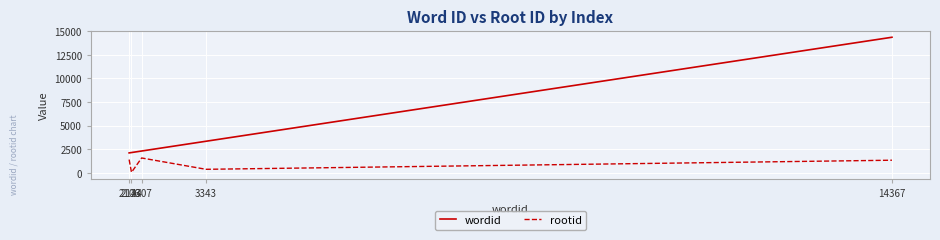

True or false: rootid and wordid intersect in this chart.

False